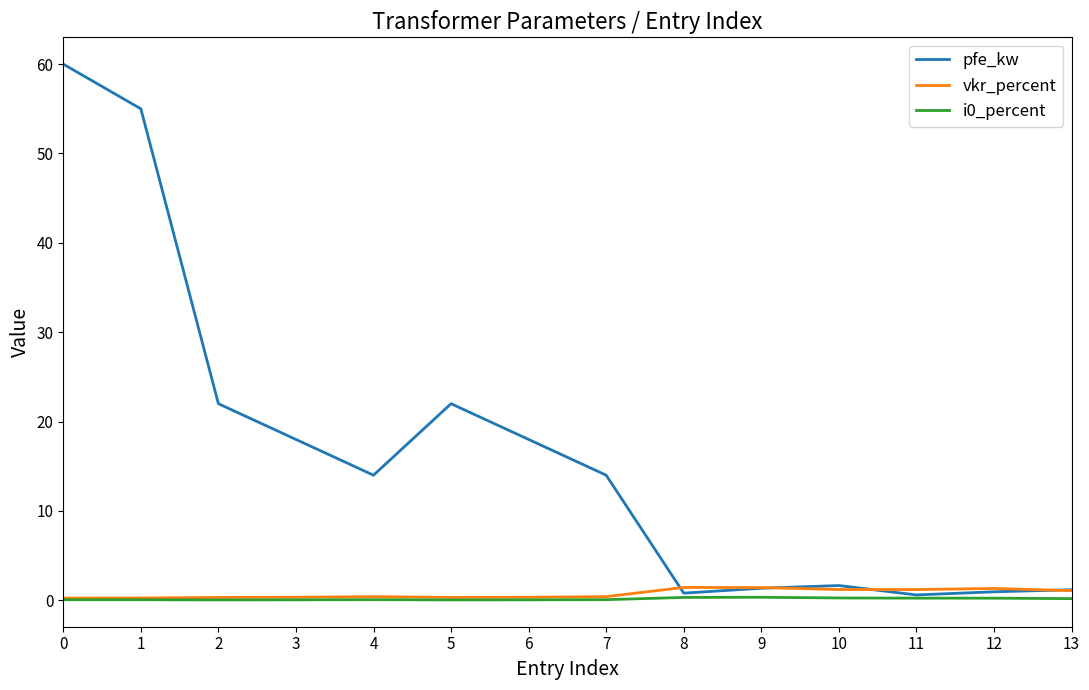

What is the difference between the pfe_kw values at 0 and 6?

42.0